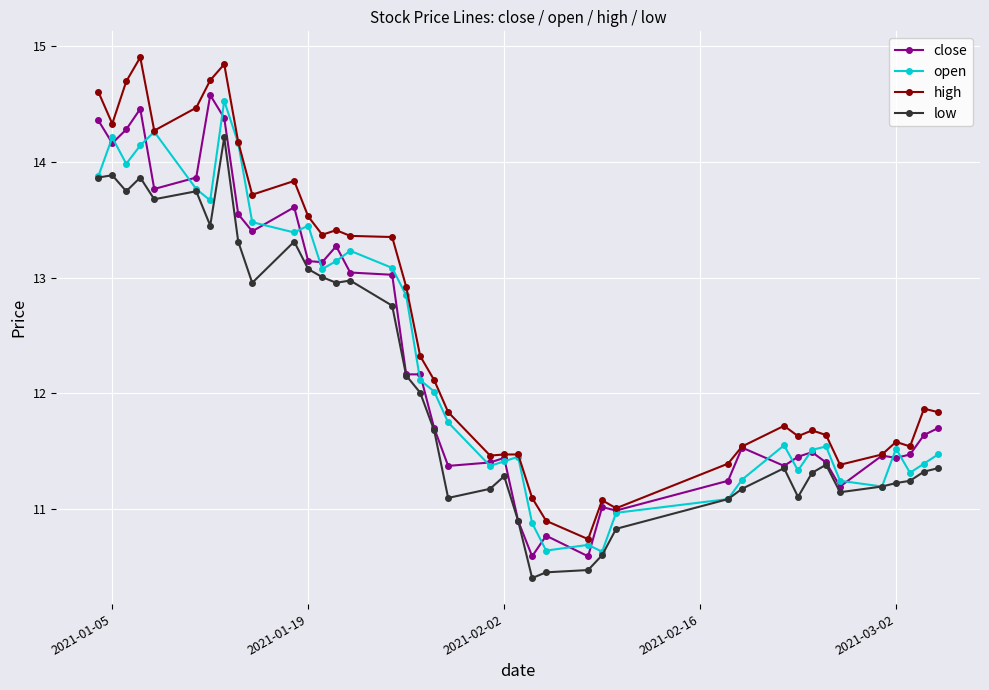

True or false: low has more than 1 points higher than both neighbors.

True